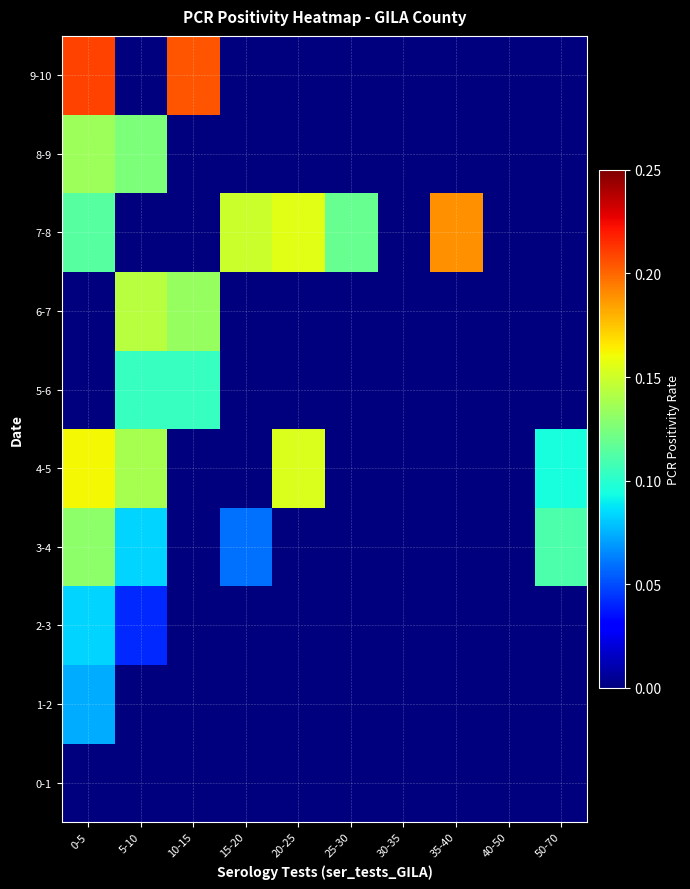

At how many categories does at least one series exceed 0?

8